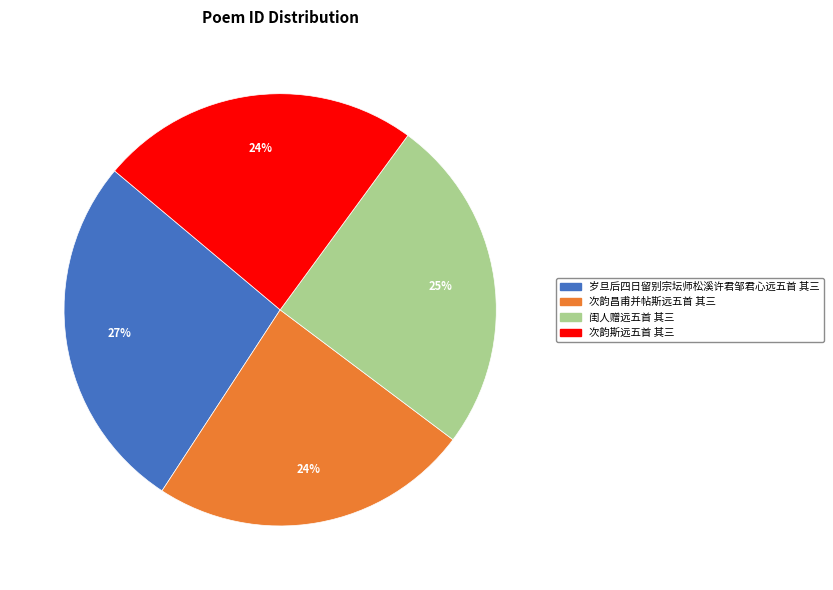

Is it true that 闺人赠远五首 其三 is 25% of the pie?

True